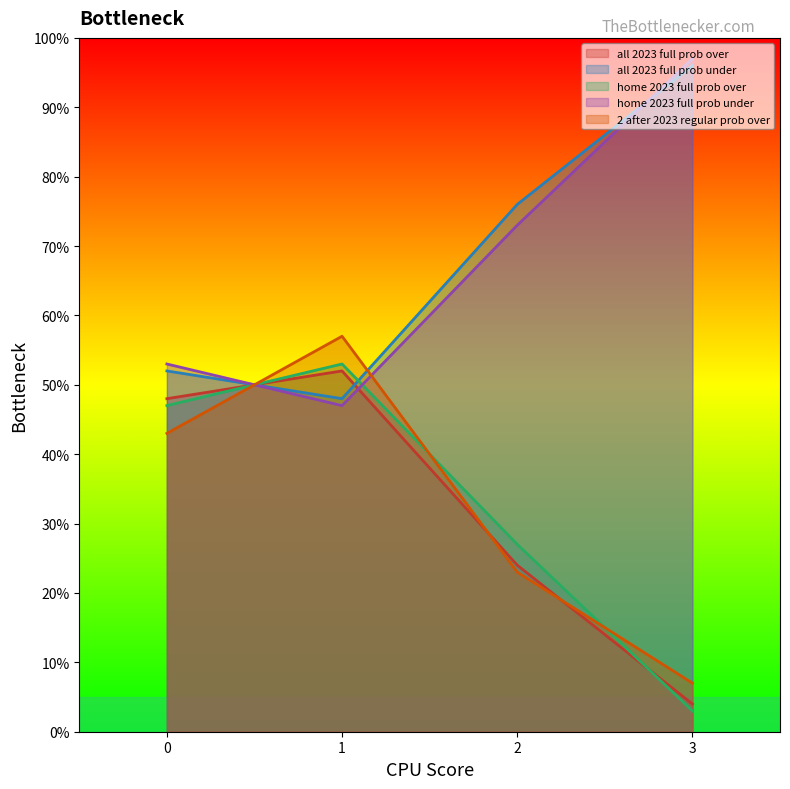

Which label corresponds to the largest value in the chart?

3